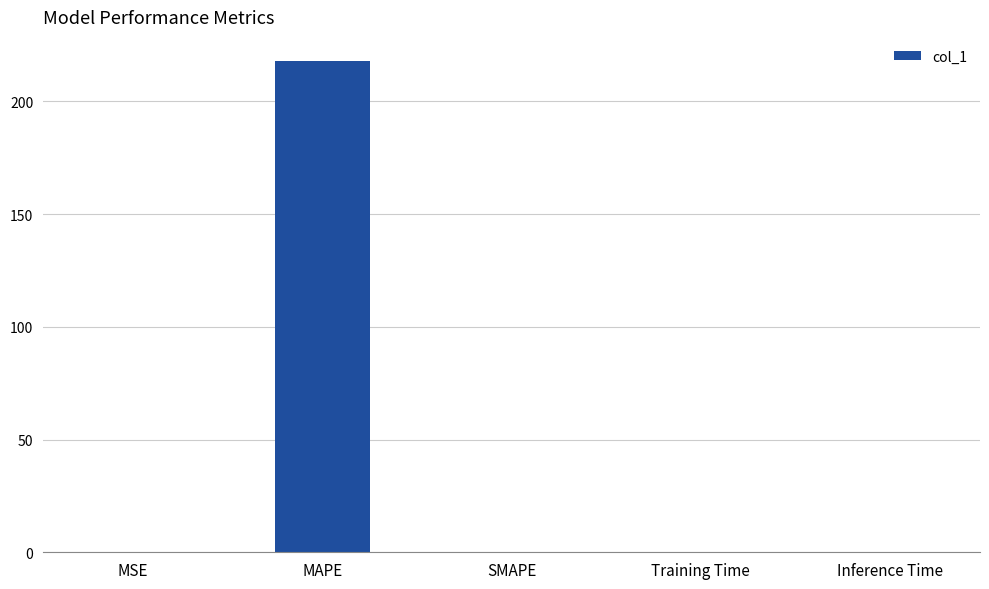

Is it true that the value at SMAPE is 0.0?

True